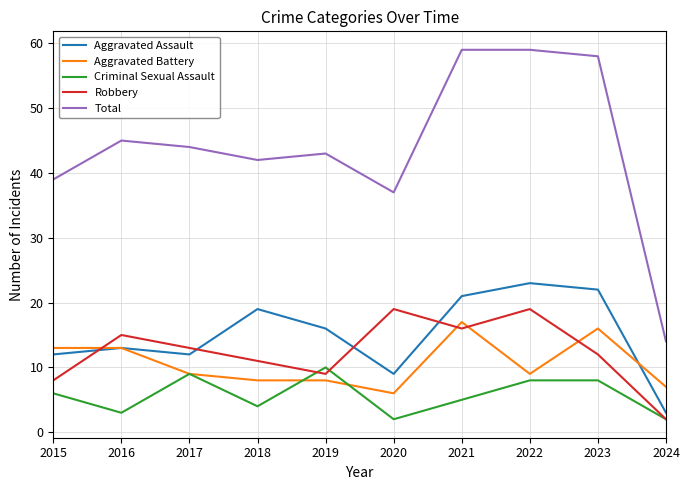

The Robbery series shows 9 at 2019. True or false?

True